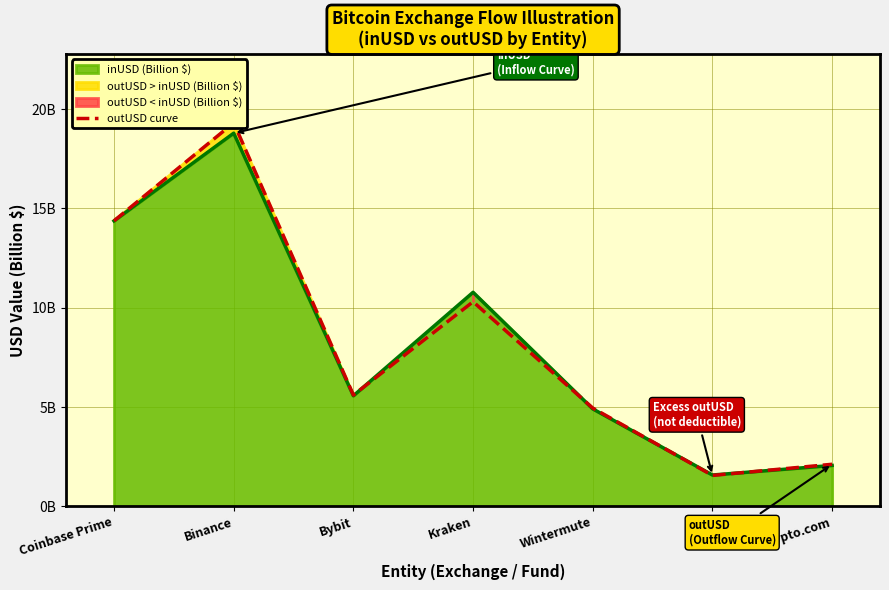

The chart shows a value of 8.0 at Wintermute. True or false?

False